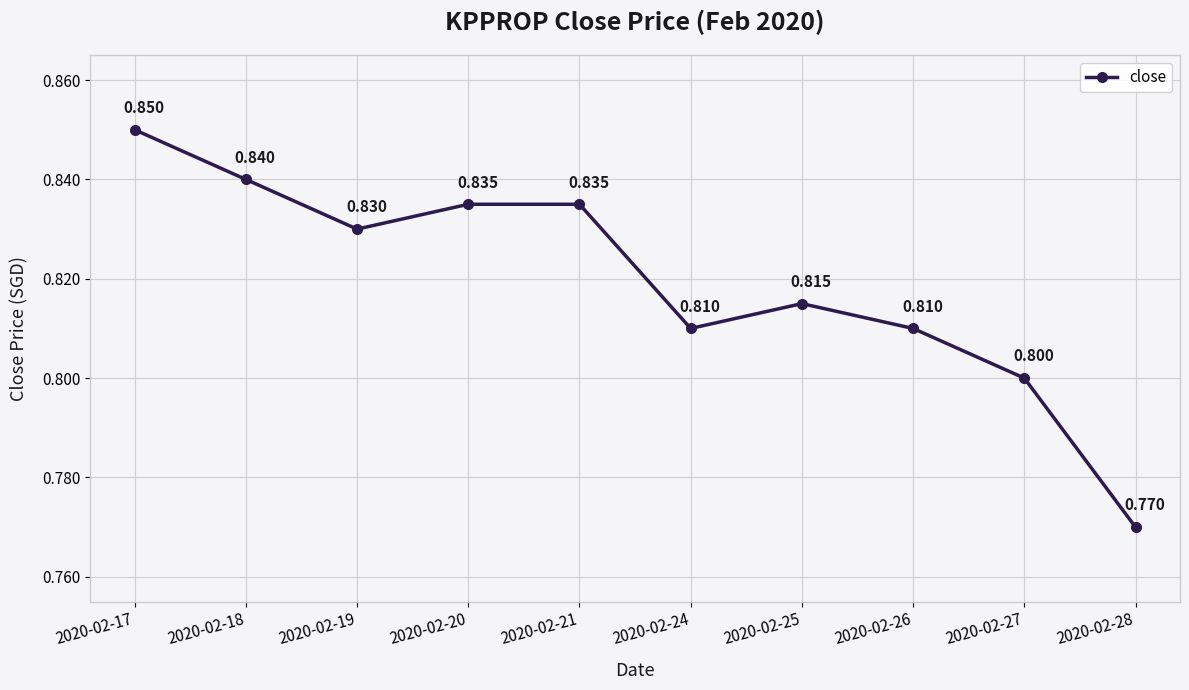

The chart shows a value of 0.8 at 2020-02-21. True or false?

True